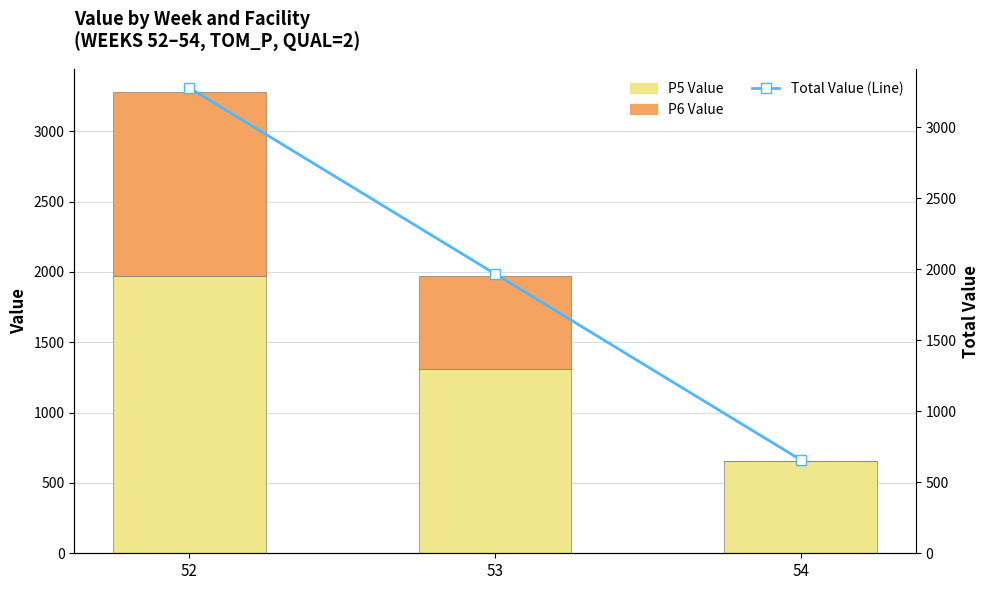

At which label is P6 Value closest to 654?

53